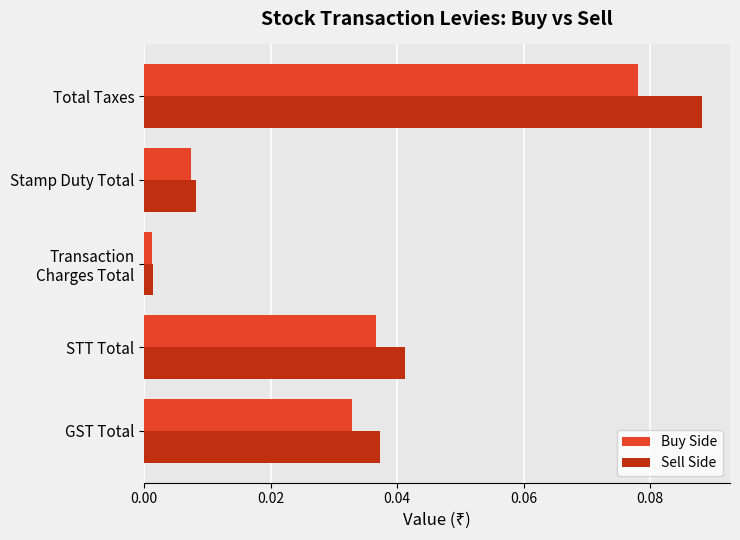

Which series has the widest spread of values?

Sell Side